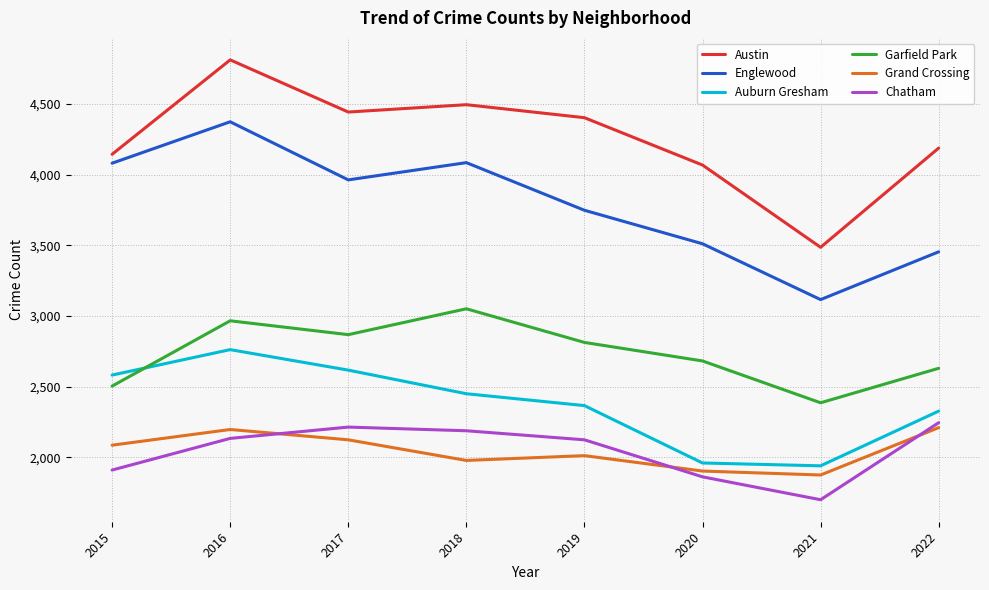

Which series has the largest total across all categories?

Austin